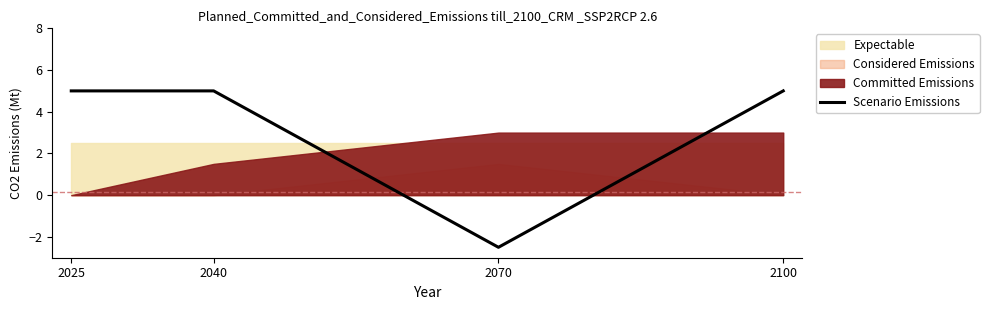

Reading left to right, transcribe all the data shown in this chart.

5.0	5.0	-2.5	5.0